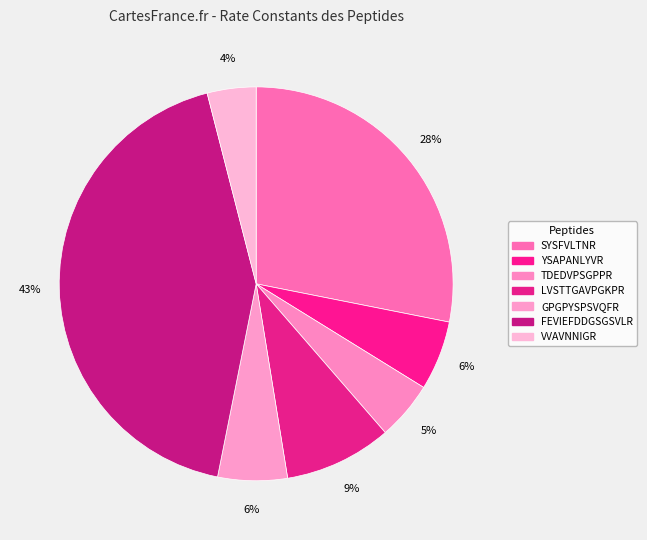

Does FEVIEFDDGSGSVLR account for over 50% of the chart?

No